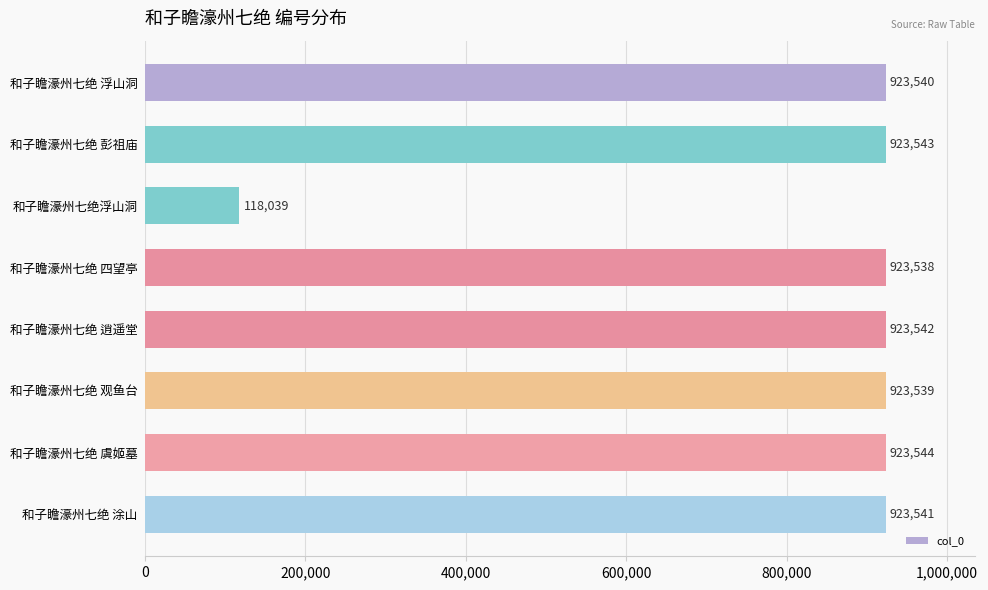

Where is the data nearest to the value 520791?

和子瞻濠州七绝 四望亭